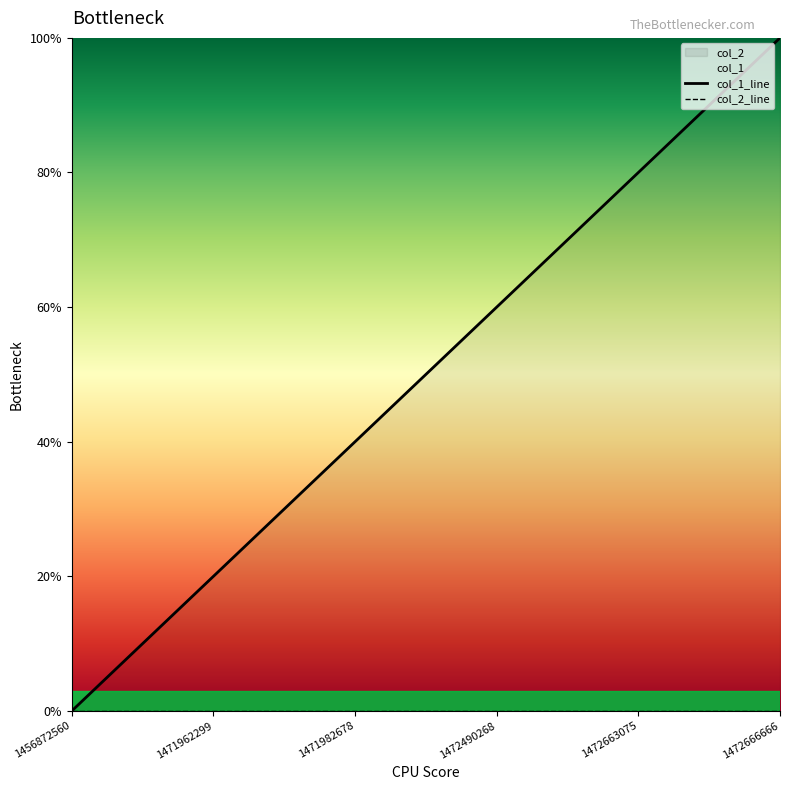

What is the change in value from 1472663075 to 1472666666?

+1